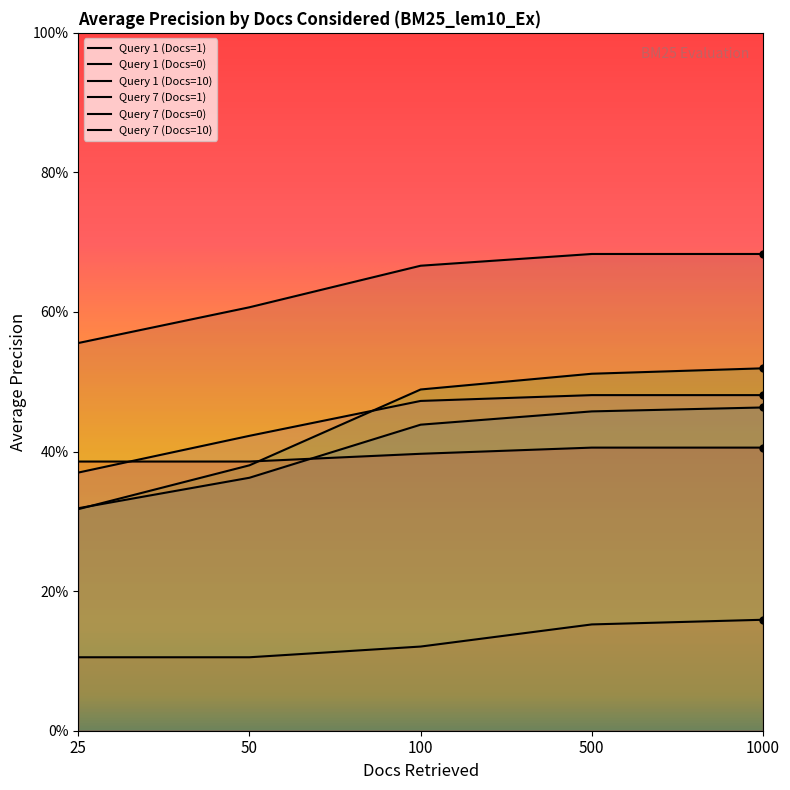

True or false: Query 1 (Docs=10) and Query 1 (Docs=0) intersect in this chart.

False